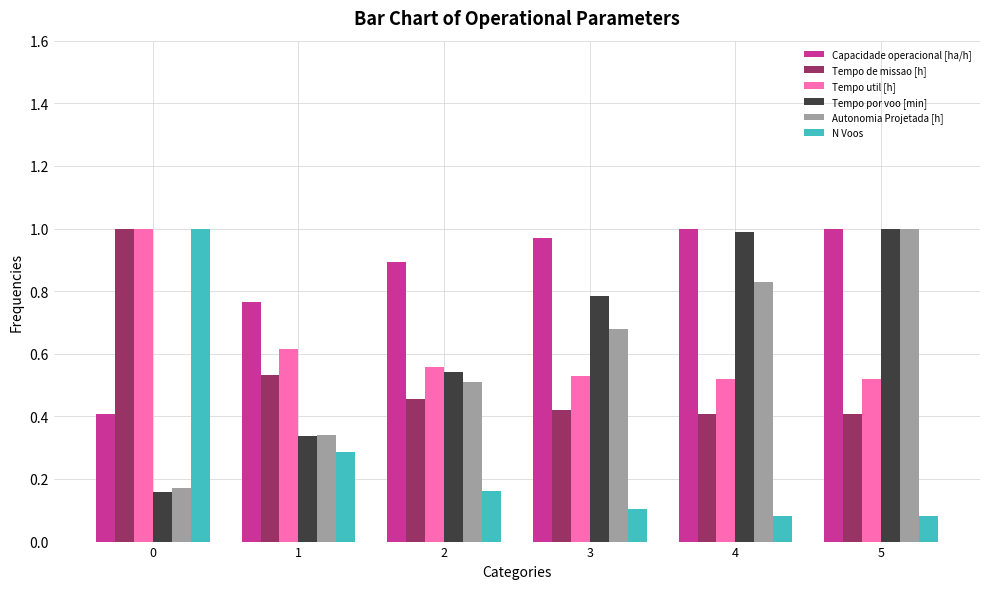

What is the total value across all series at 4?

3.8